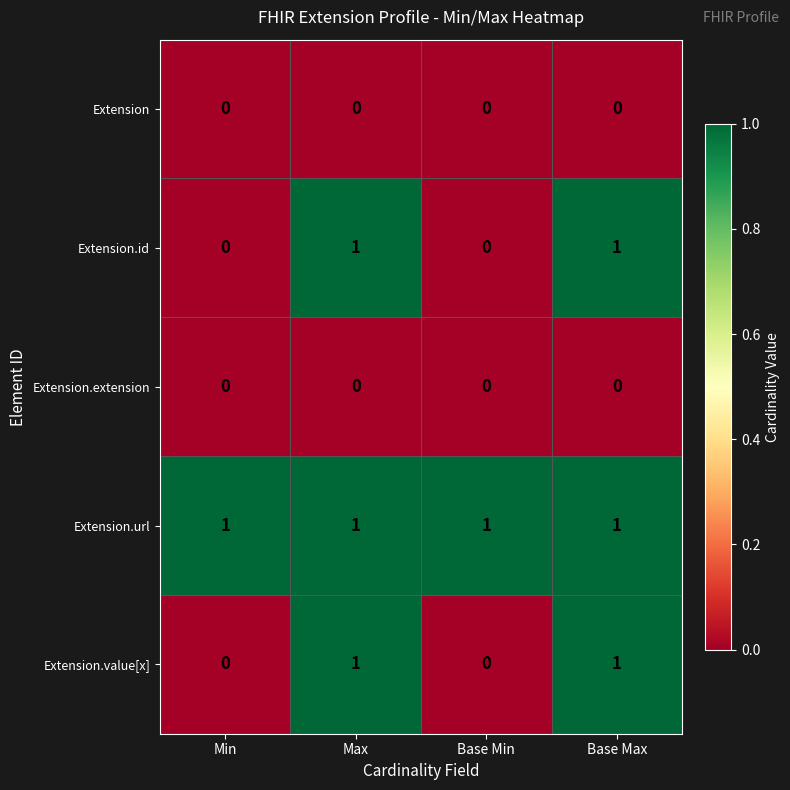

How many distinct data groups are displayed?

5